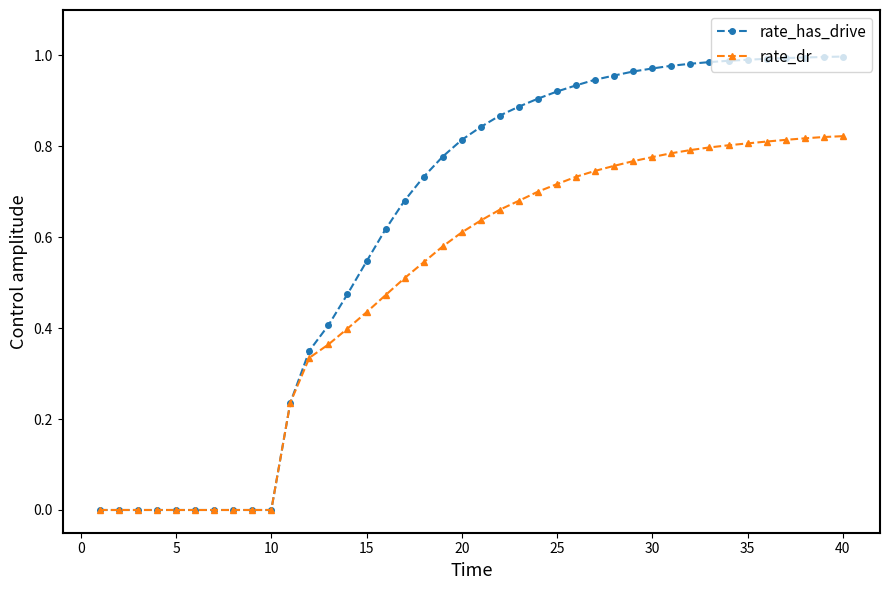

What are all the series names shown in the legend?

rate_has_drive, rate_dr